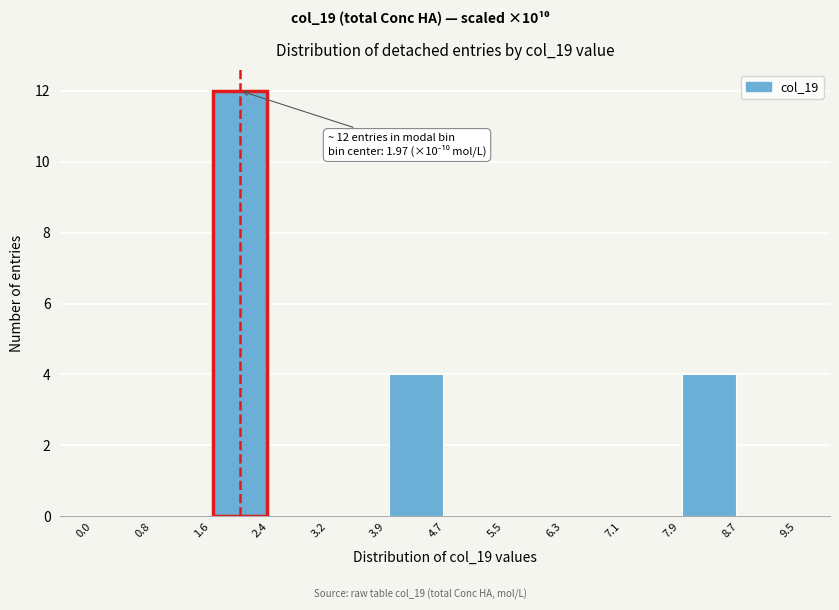

Over which range of the x-axis is the bar tallest?

1.6 to 2.4